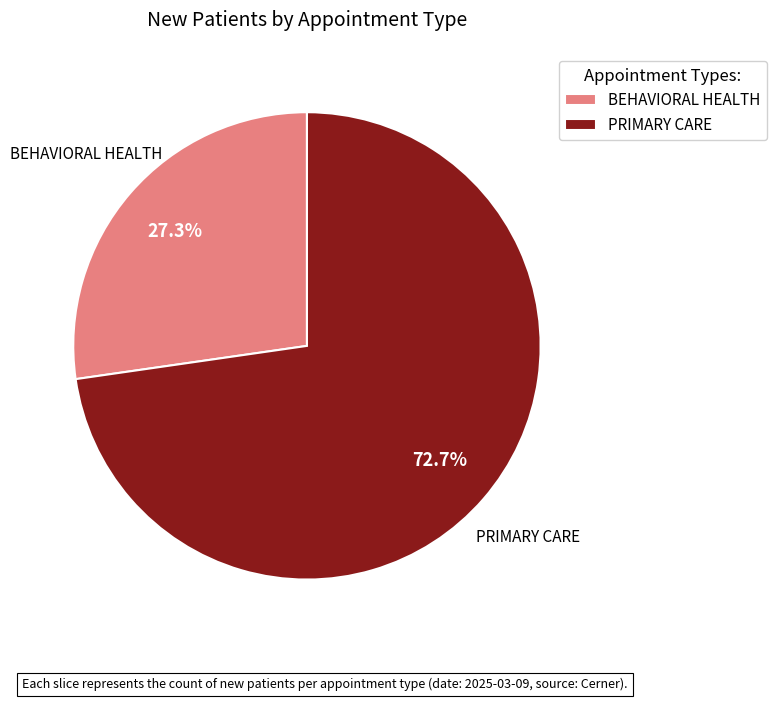

To the nearest percent, what is the difference between the largest and smallest slice percentages?

45%